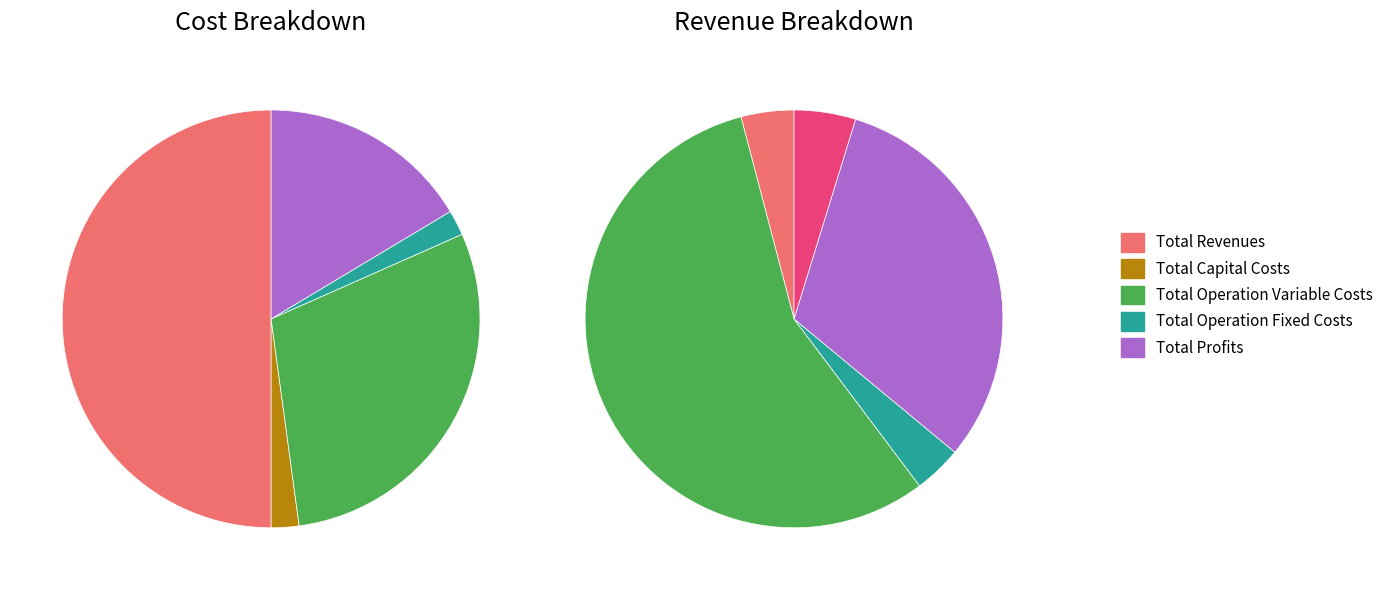

True or false: Total Operation Variable Costs accounts for 29% of the total.

True